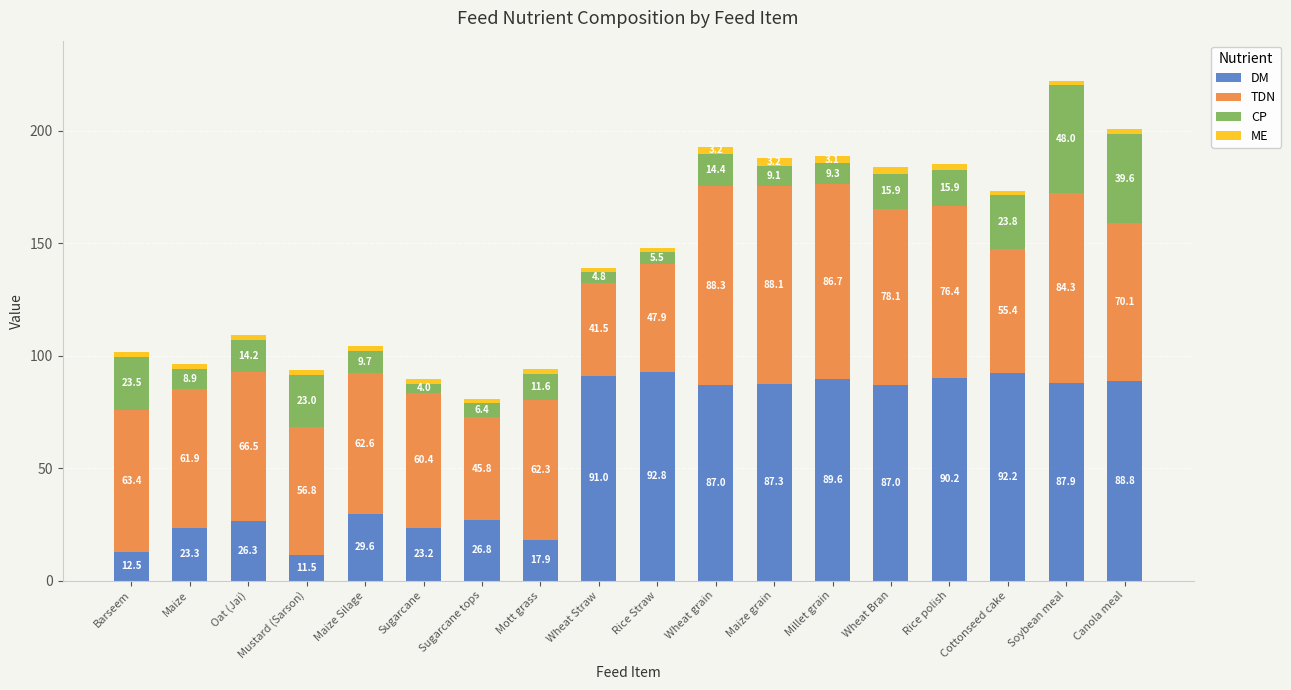

The value of DM at Millet grain is 130.7. True or false?

False